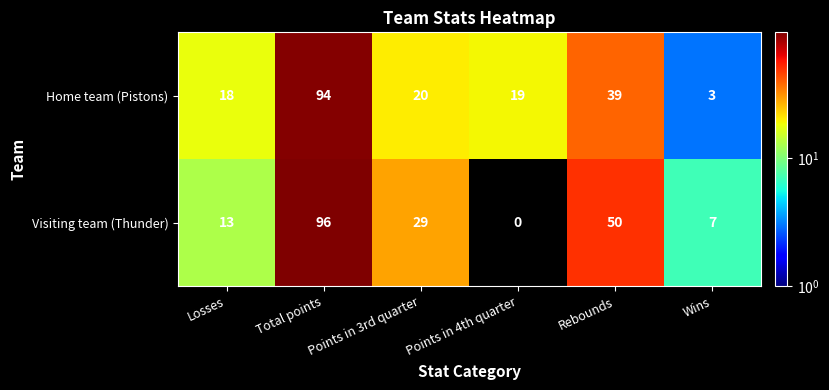

What is the difference between the Home team (Pistons) values at Total points and Rebounds?

55